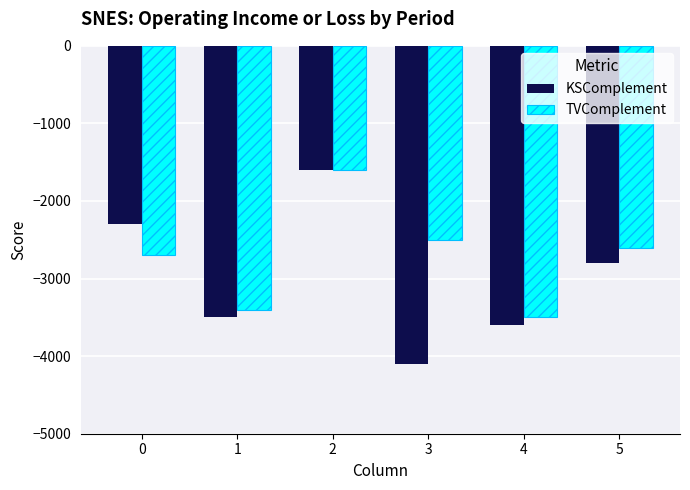

Which label corresponds to the largest value in the chart?

2